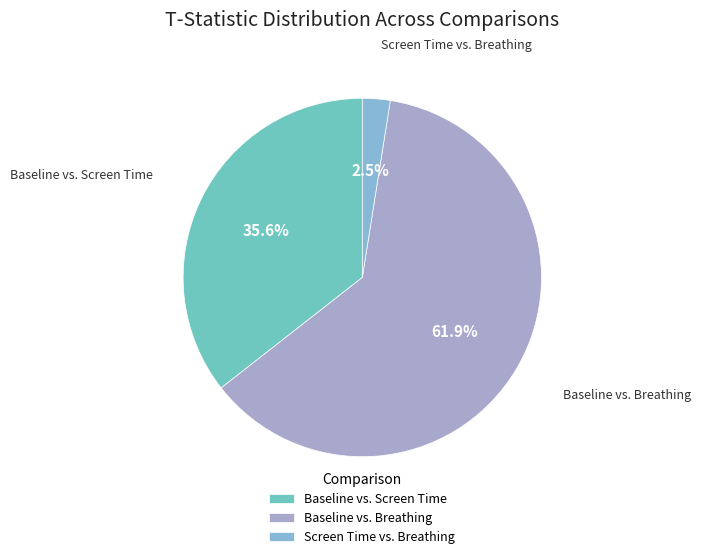

How much of the chart is everything except Baseline vs. Screen Time?

64.4%